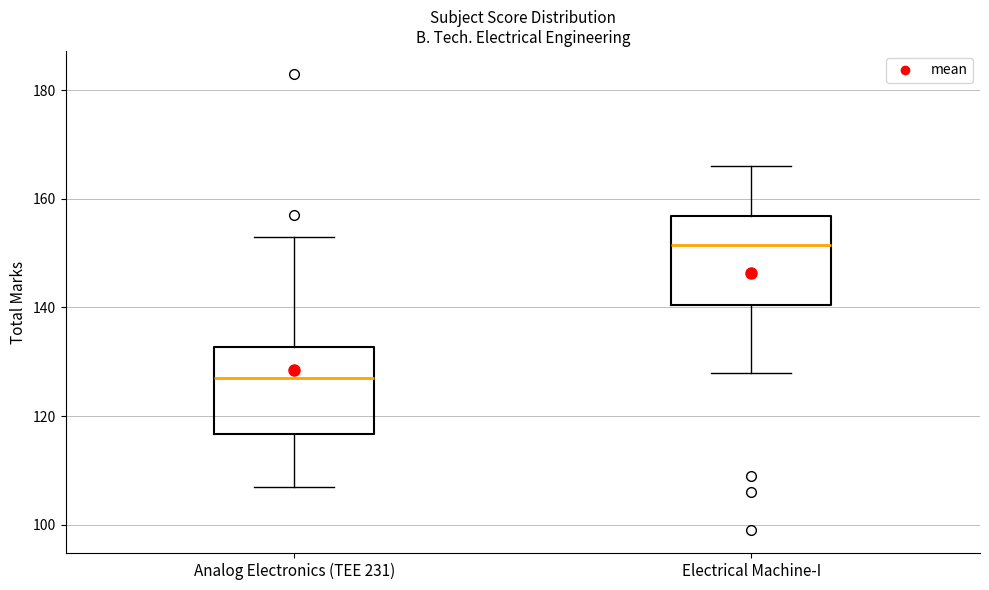

Where is the upper edge of the box for Electrical Machine-I on the y-axis? The values are not printed on the chart, so give them approximately, as read against the axis.

156